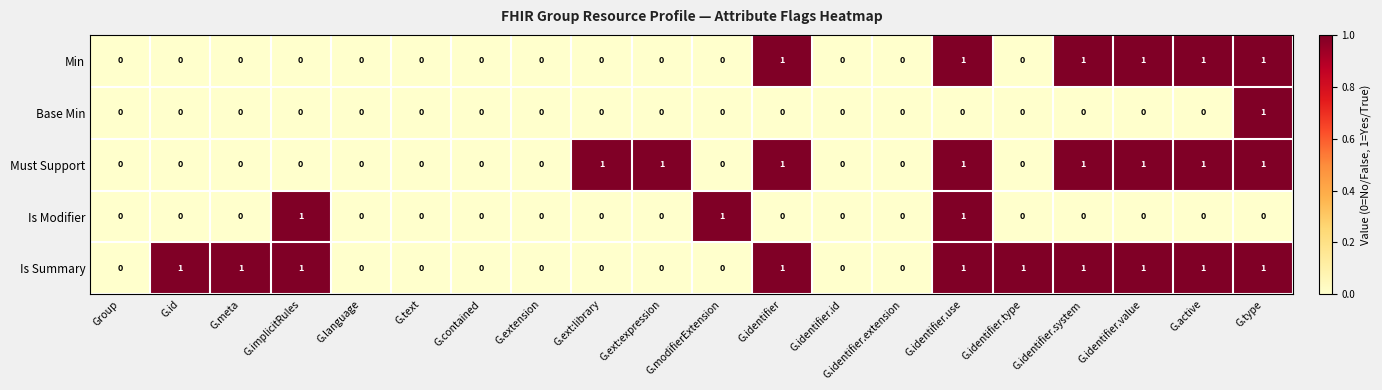

Is the value of Min at G.extension greater than the value of Is Summary at G.identifier.system?

No